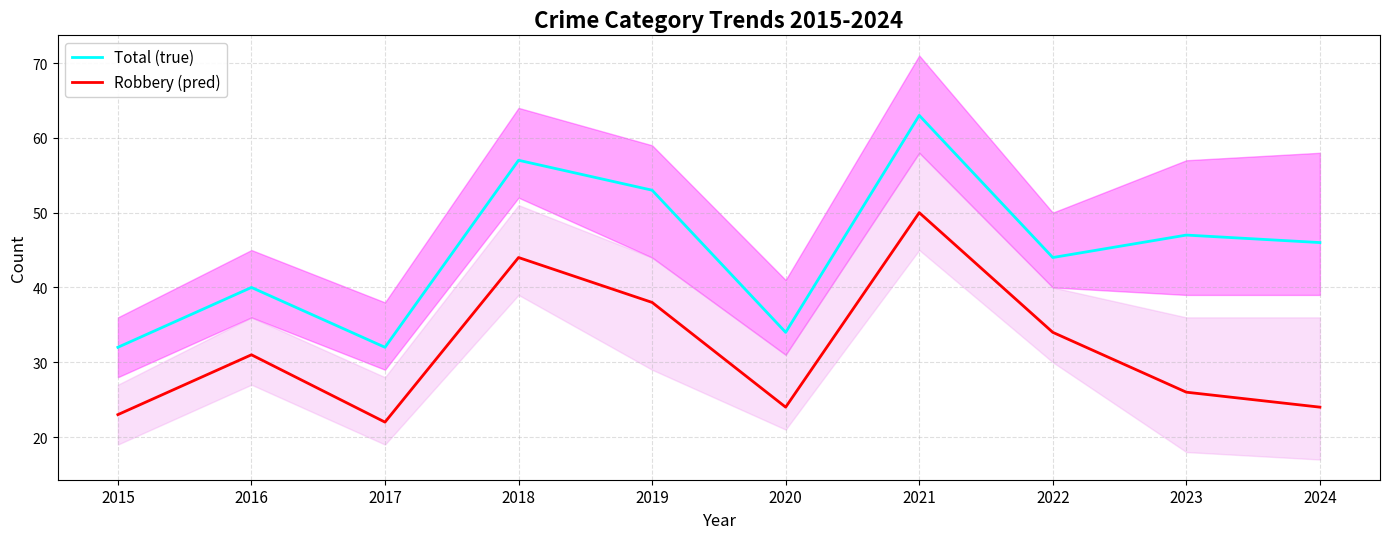

List the labels in order of Total (true) value, smallest first.

2015, 2017, 2020, 2016, 2022, 2024, 2023, 2019, 2018, 2021